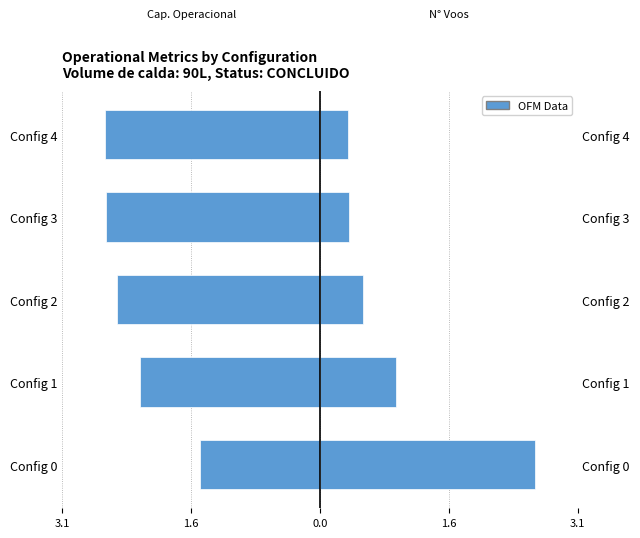

What is the total value across all series at Config 2?

-1.9